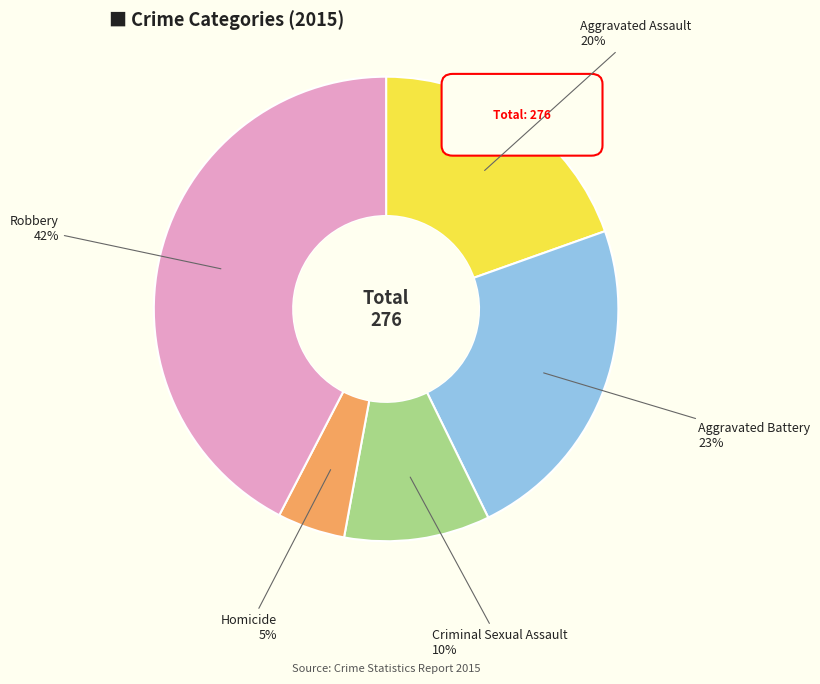

Is it true that Homicide is 5% of the pie?

True